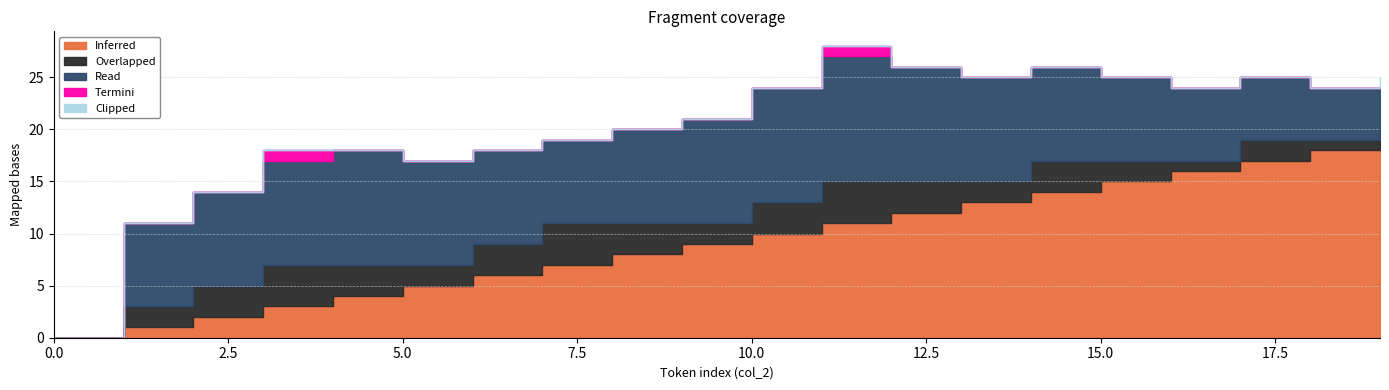

Is it true that Read equals 8 at 1?

True